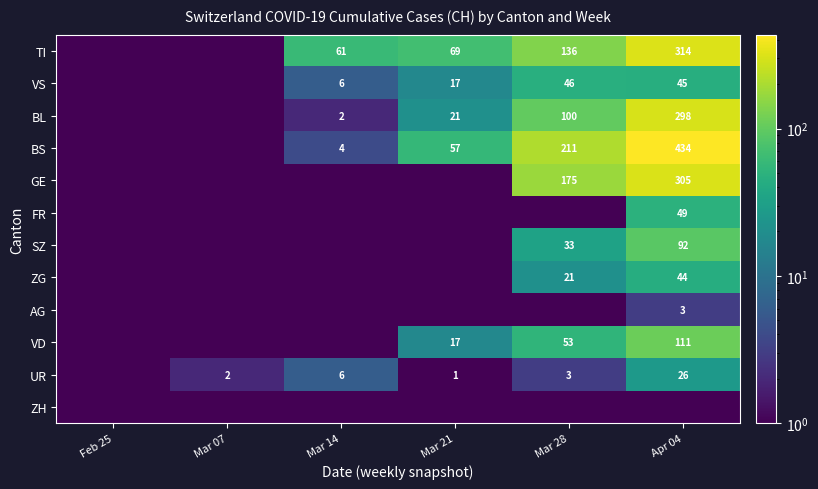

At which category does the chart reach its peak across all series?

Apr 04